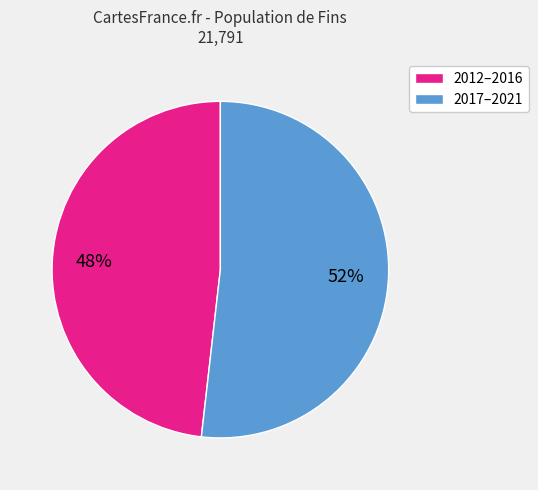

To the nearest percent, what portion does 2017–2021 represent?

52%